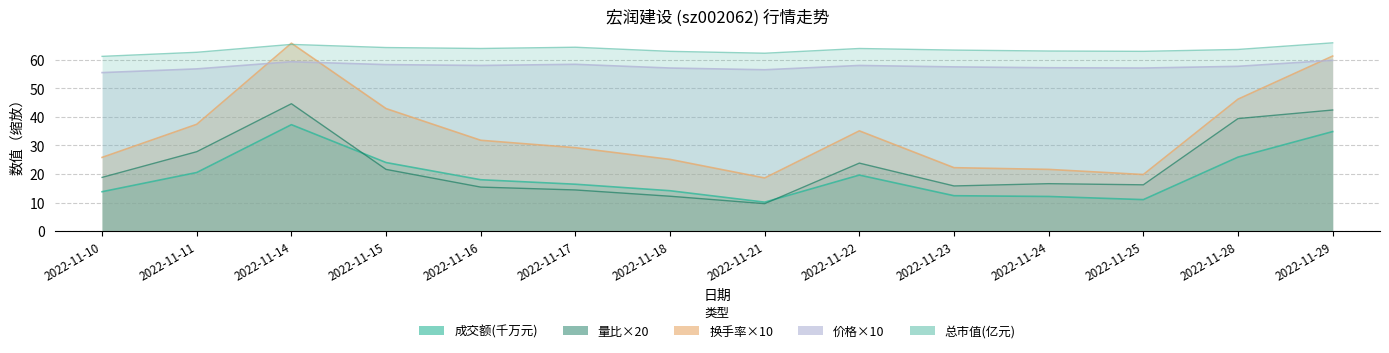

Rank the categories by 换手率 value from highest to lowest.

2022-11-14, 2022-11-29, 2022-11-28, 2022-11-15, 2022-11-11, 2022-11-22, 2022-11-16, 2022-11-17, 2022-11-10, 2022-11-18, 2022-11-23, 2022-11-24, 2022-11-25, 2022-11-21